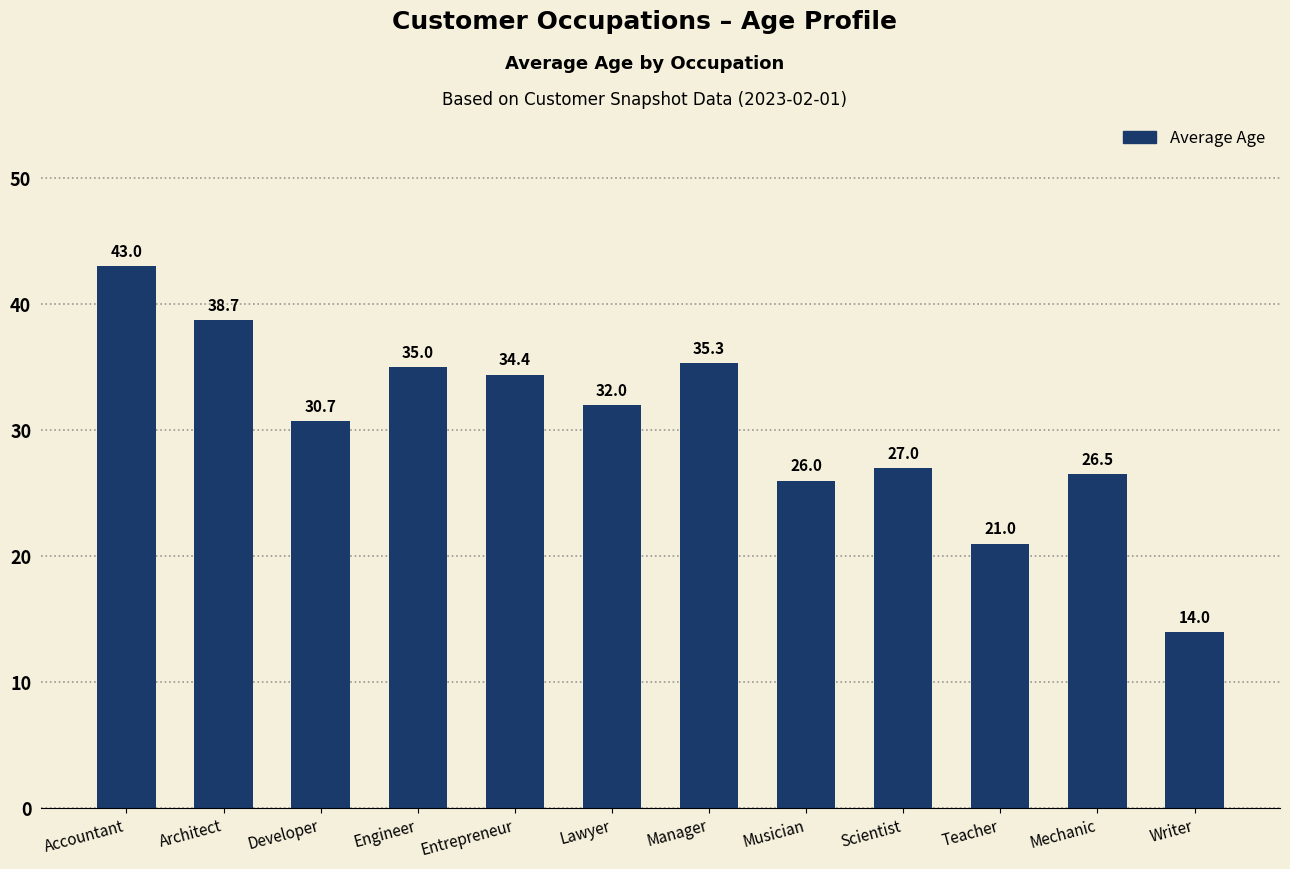

True or false: the data shows 30.3 at Teacher.

False